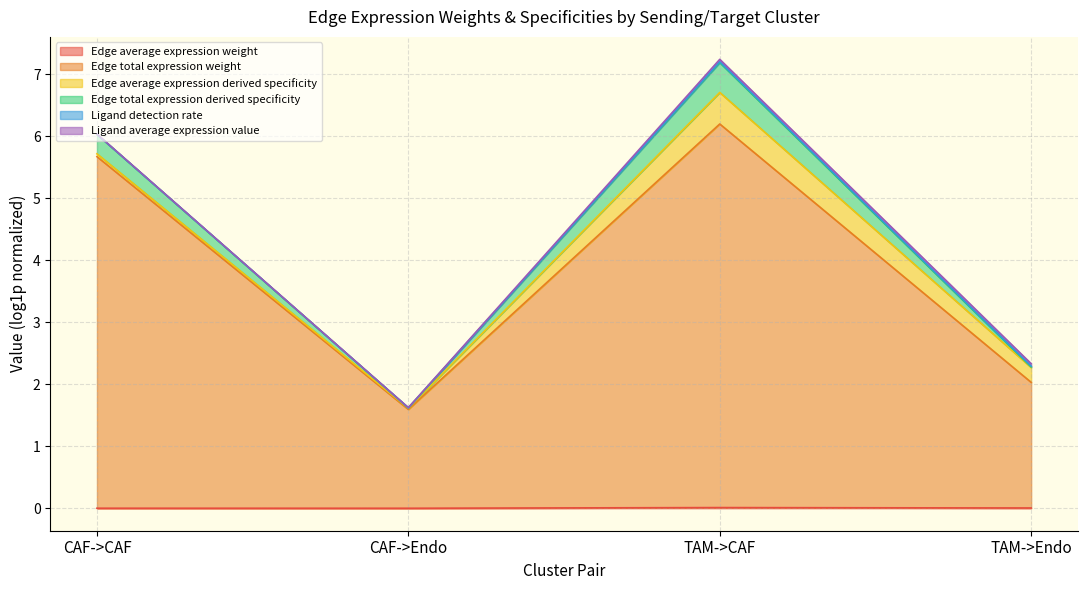

Is it true that Edge total expression derived specificity equals 7.2 at TAM->CAF?

True